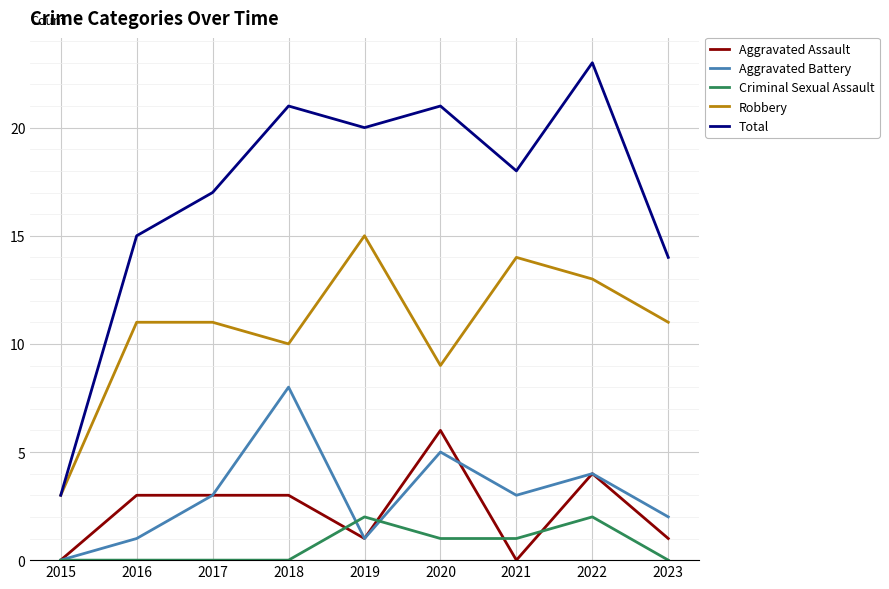

The Criminal Sexual Assault series shows 0 at 2021. True or false?

False